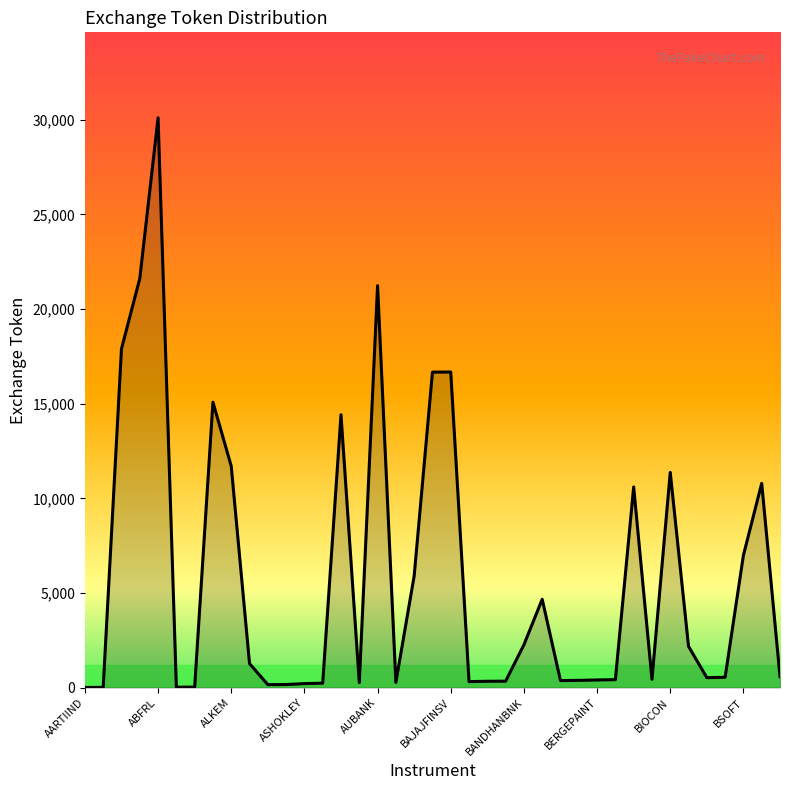

What is the difference between the maximum and minimum values?

30101